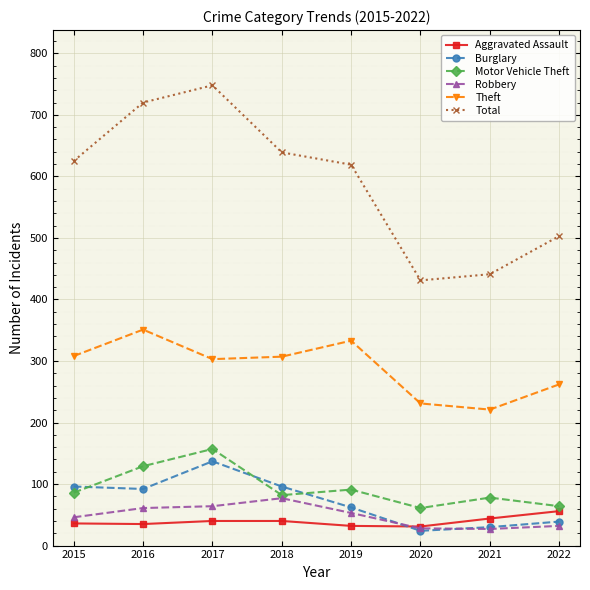

Read the Total value at 2019, to the nearest 10.

620